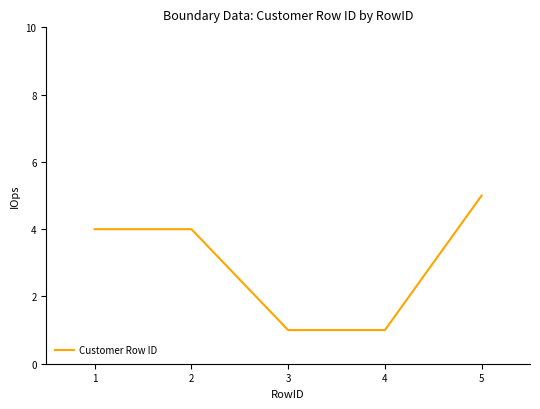

How many distinct data groups are displayed?

1